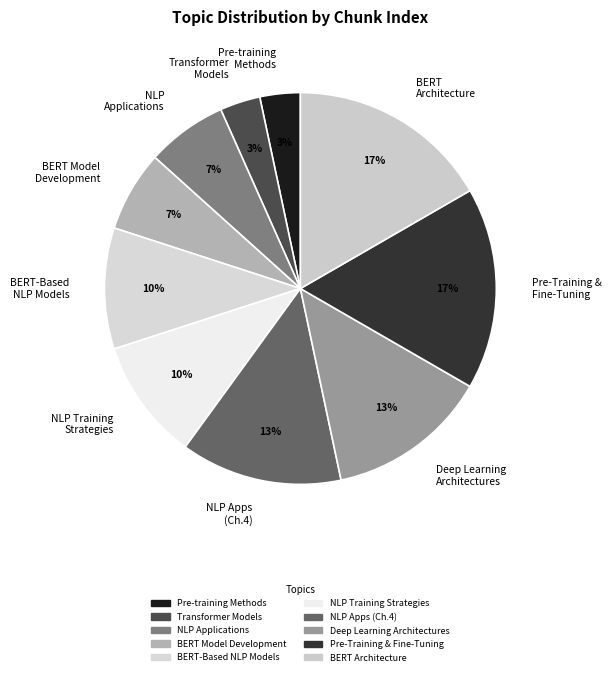

True or false: NLP Training Strategies accounts for 23% of the total.

False